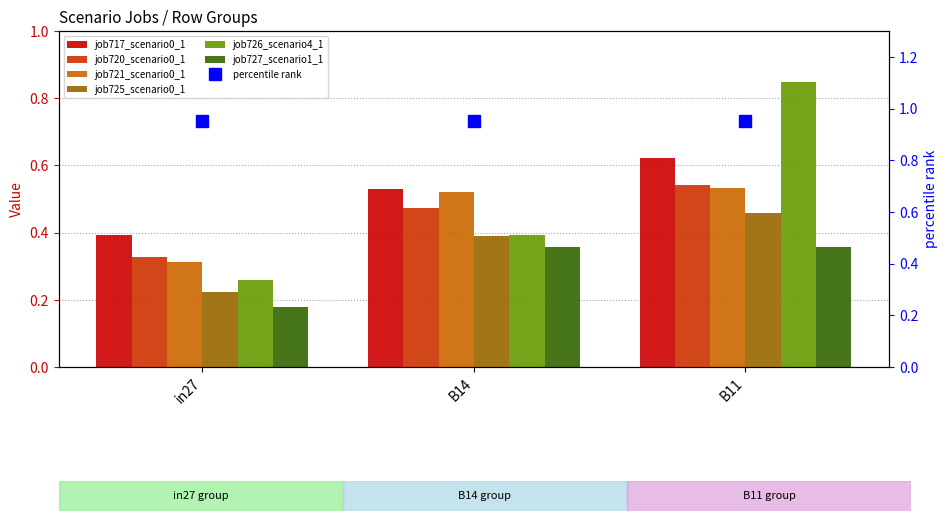

At B11, list the series in order from smallest to largest.

job727_scenario1_1566, job725_scenario0_1559, job721_scenario0_1547, job720_scenario0_1545, job717_scenario0_1540, job726_scenario4_1565